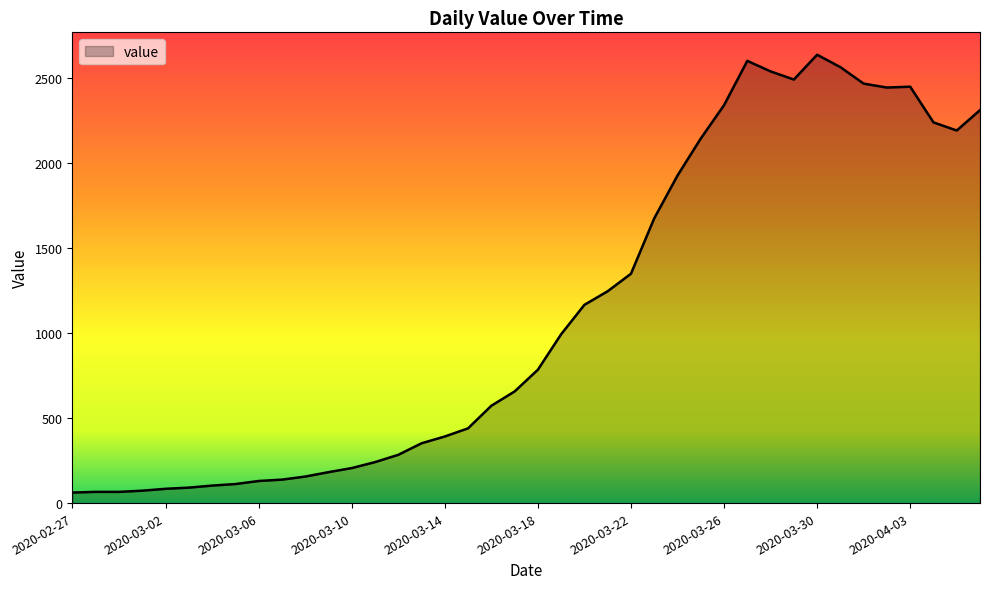

Does the chart display data point markers on the line(s)?

No